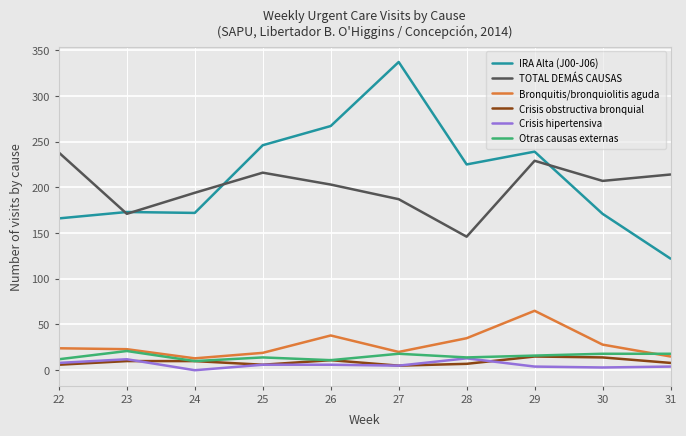

True or false: Otras causas externas and IRA Alta (J00-J06) cross at least once.

False